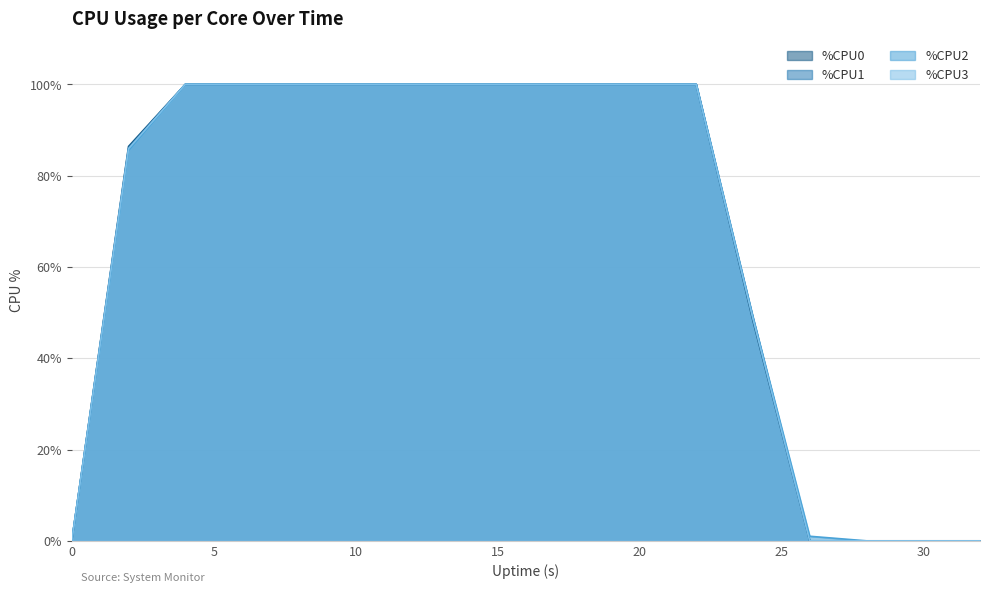

The %CPU3 series shows -38.3 at 30. True or false?

False